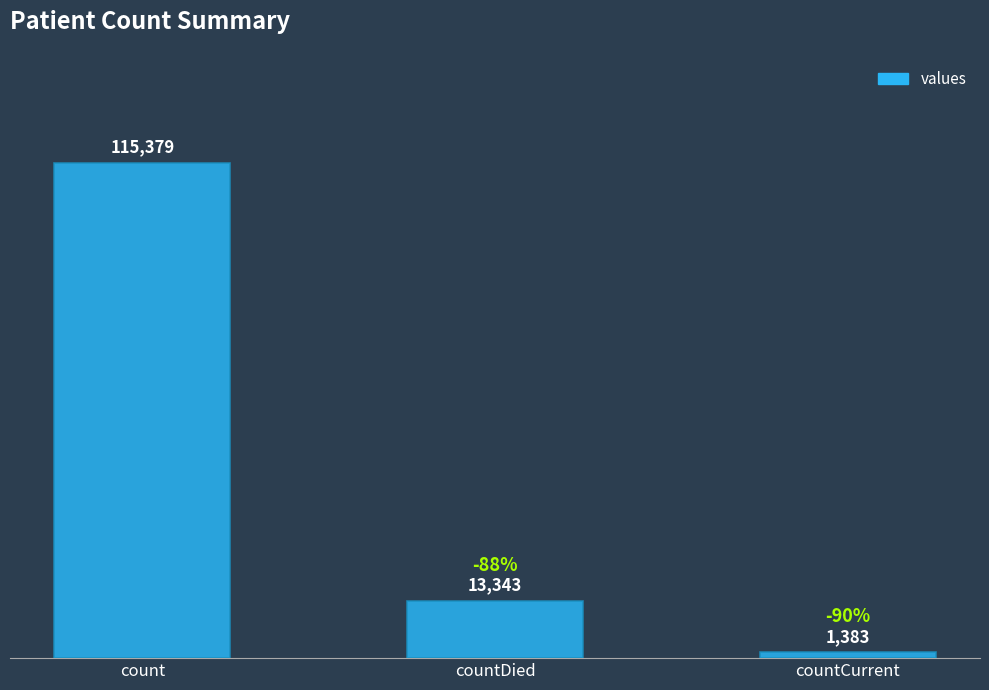

List the labels in order of value, smallest first.

countCurrent, countDied, count